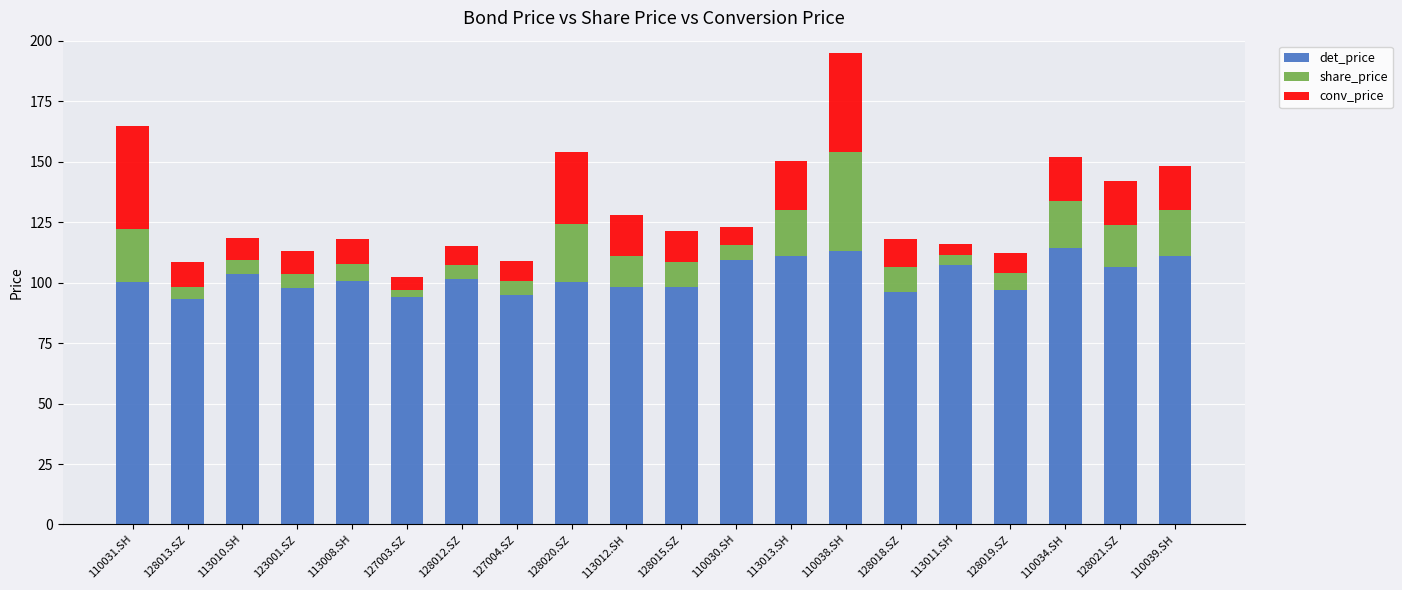

What is the average value of the det_price series?

102.4